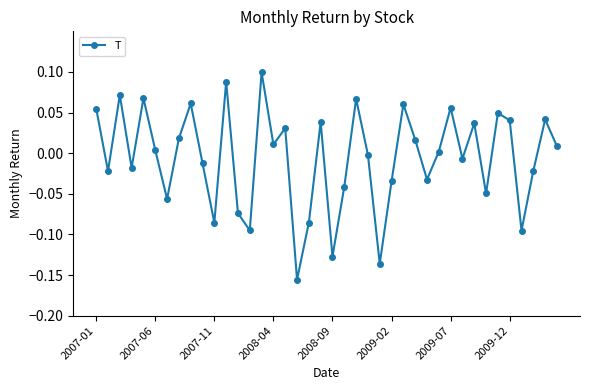

How many points are lower than both their immediate neighbors (excluding endpoints)?

13